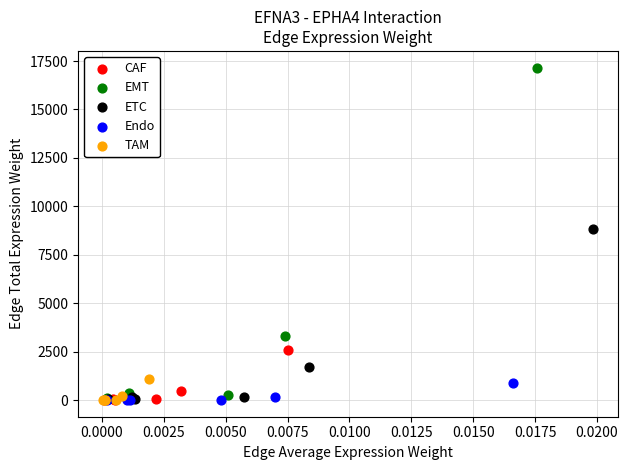

Which series reaches the maximum Y coordinate?

EMT